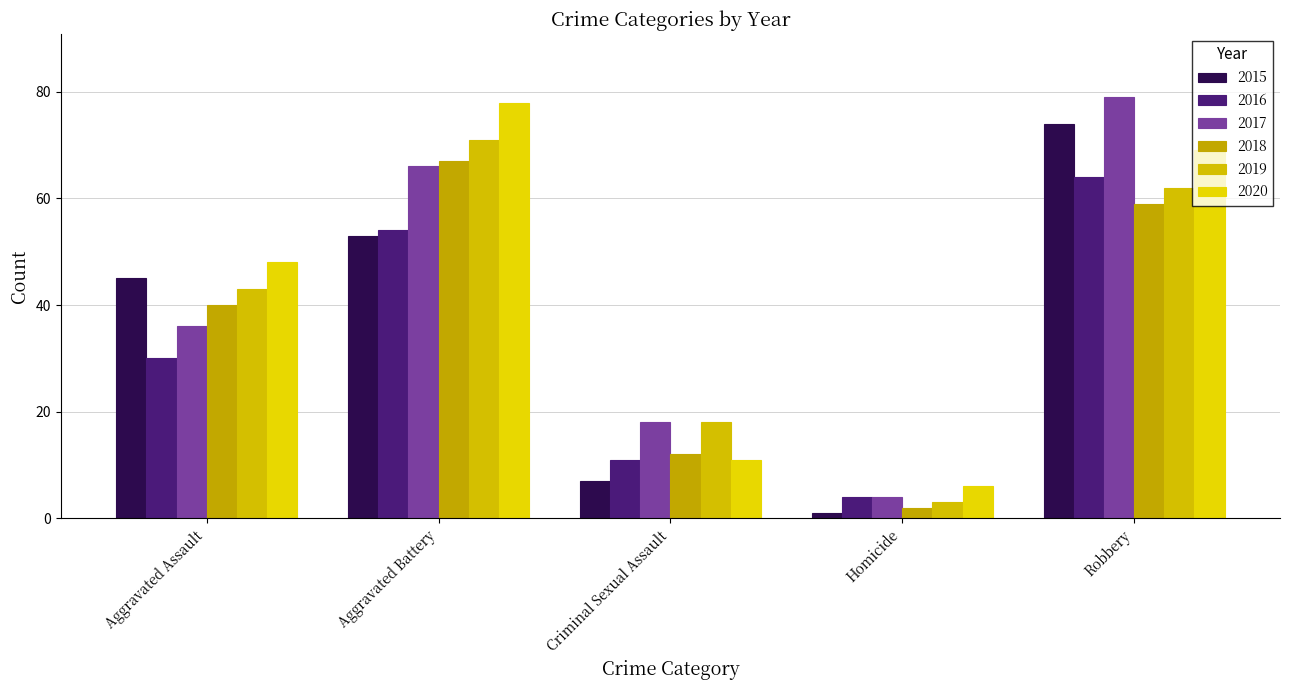

What is the maximum value shown in the chart?

79